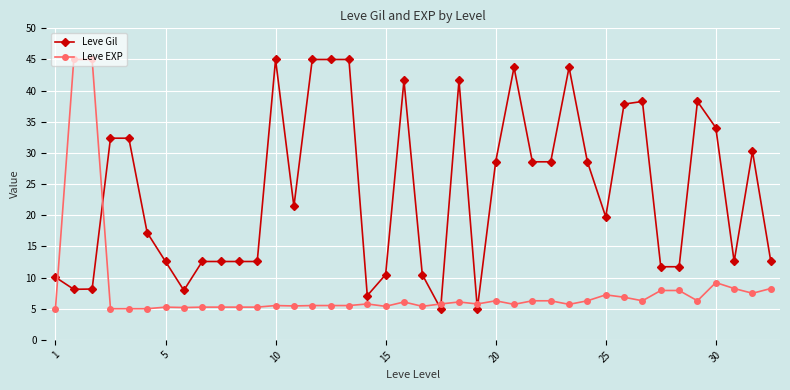

Is this an area chart (filled region under the line)?

No